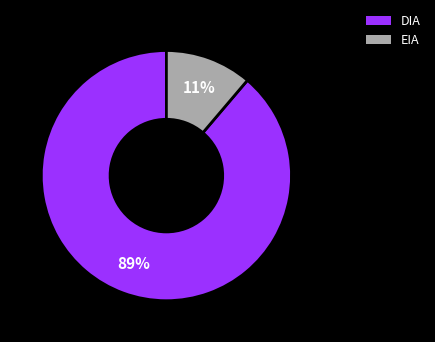

What is the smallest slice in the pie chart?

EIA